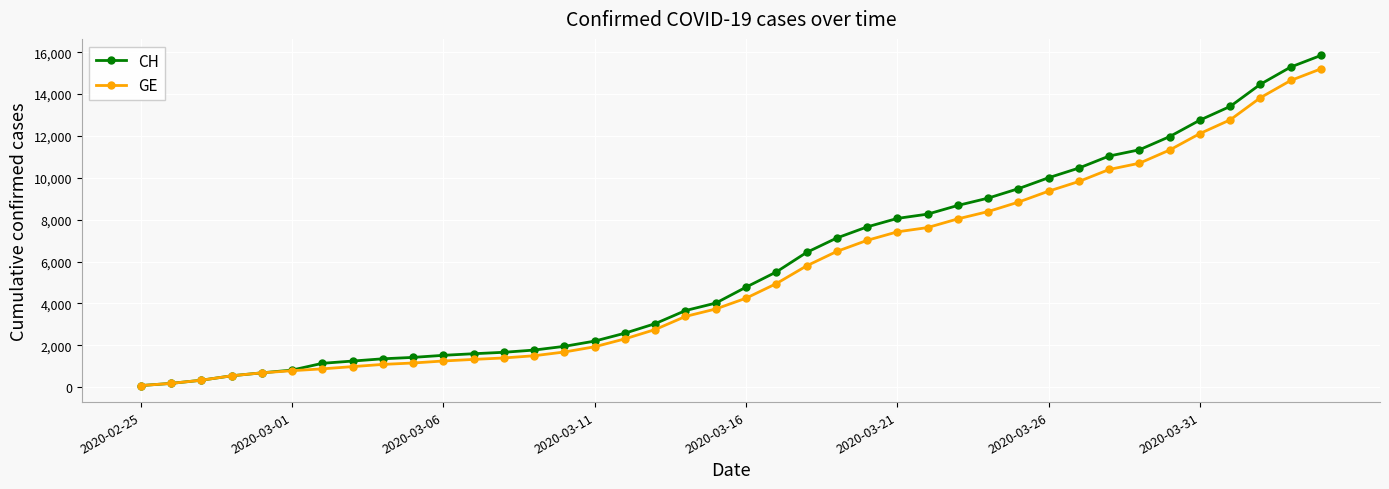

Which series has the largest range (max minus min)?

CH